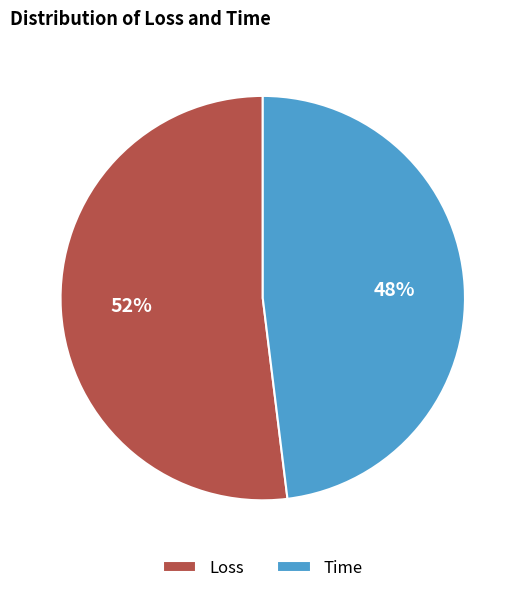

Do Loss and Time together represent more than half of the pie?

Yes